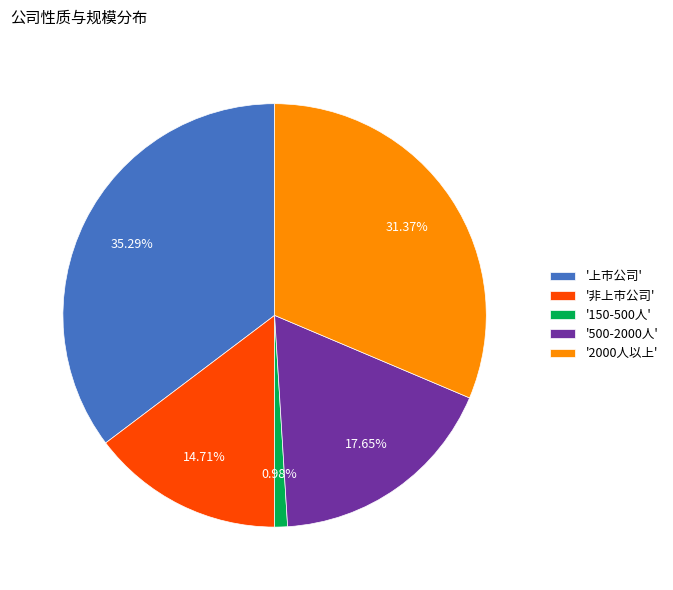

How many slices are in this pie chart?

5